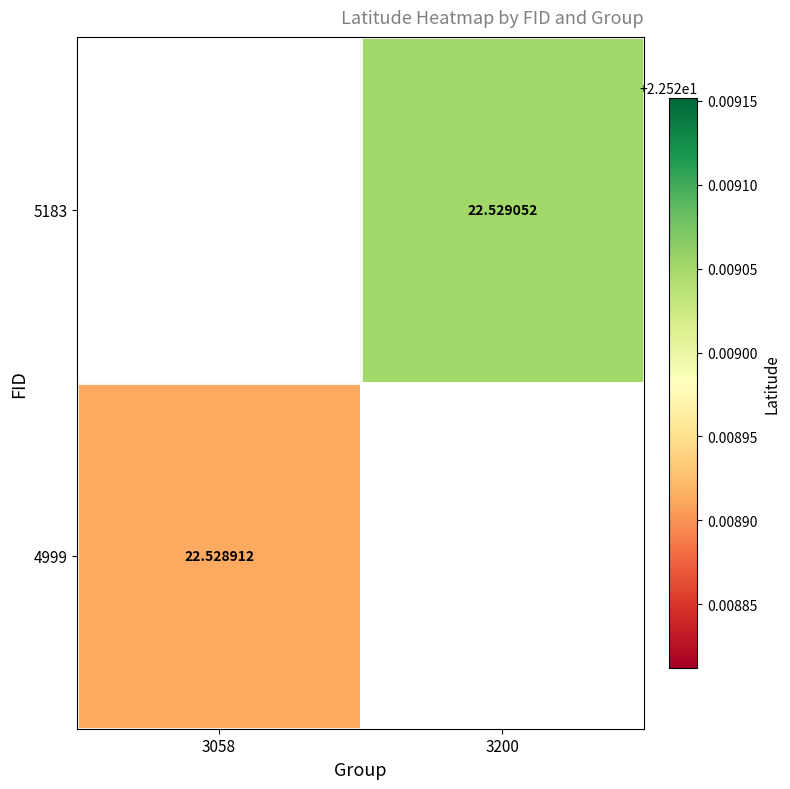

Is the value of 5183 at 3200 greater than the value of 4999 at 3058?

Yes